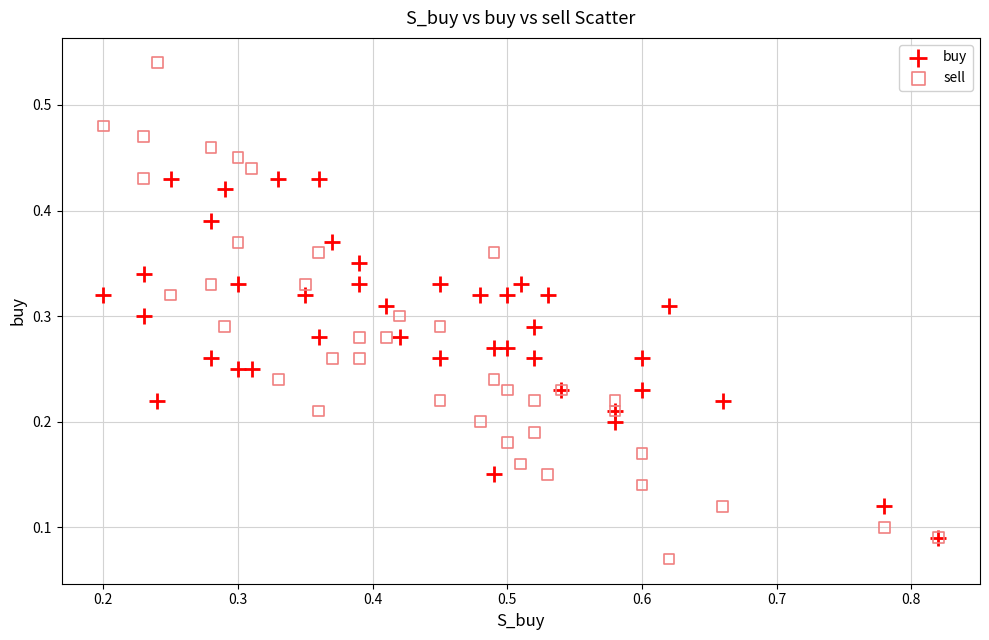

What are all the series names shown in the legend?

buy, sell